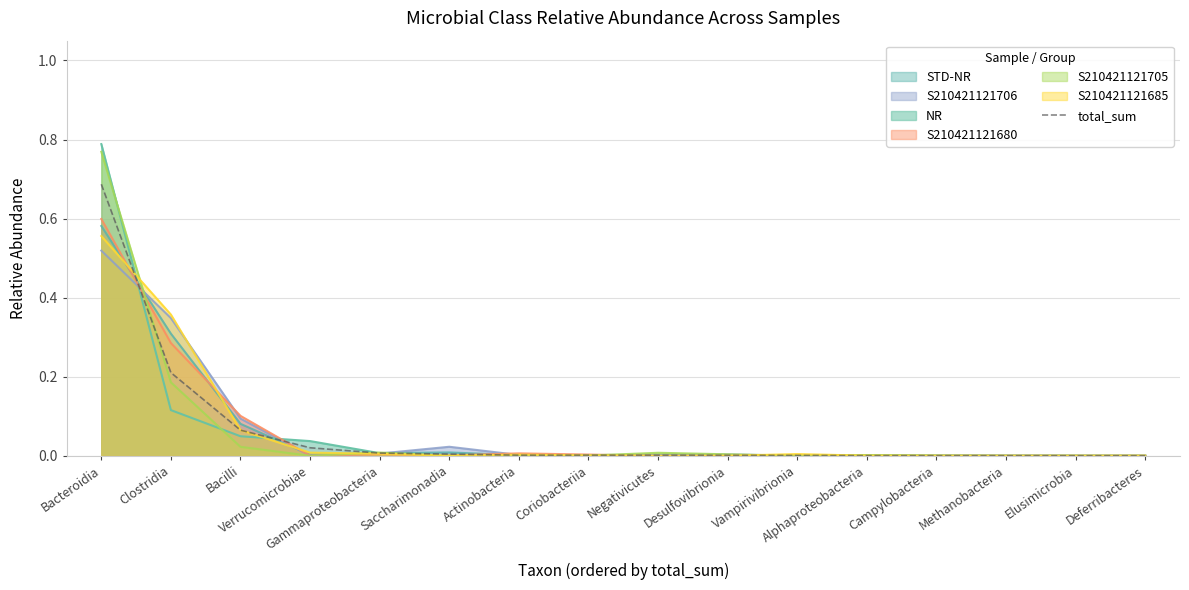

What is the average value?

0.1